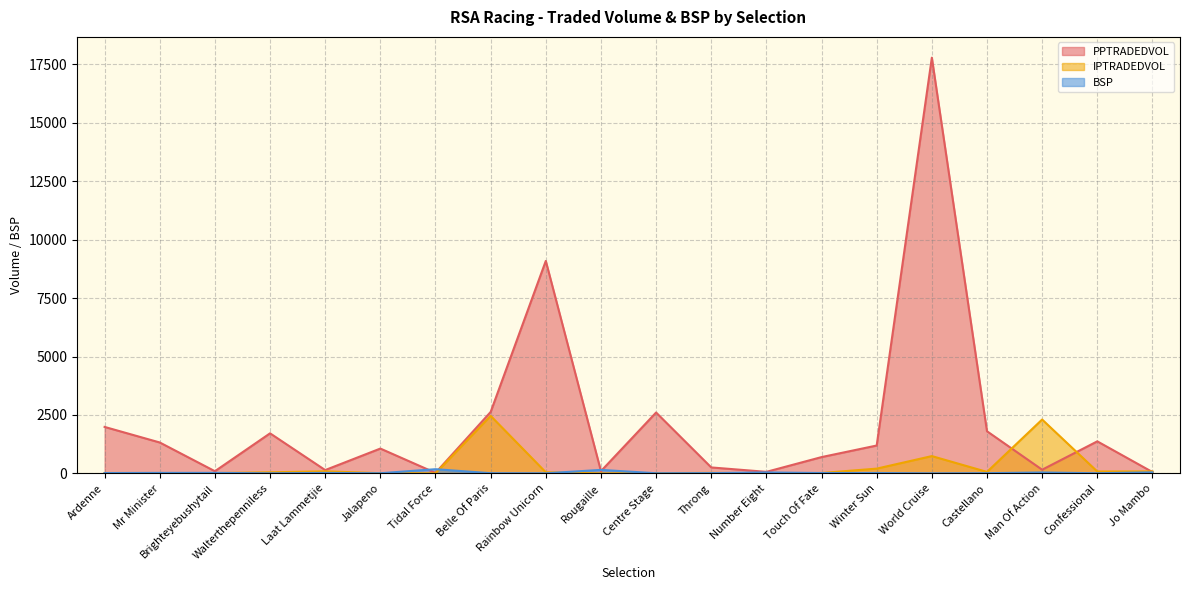

What is the sum of the PPTRADEDVOL values at Throng and Castellano?

2059.3